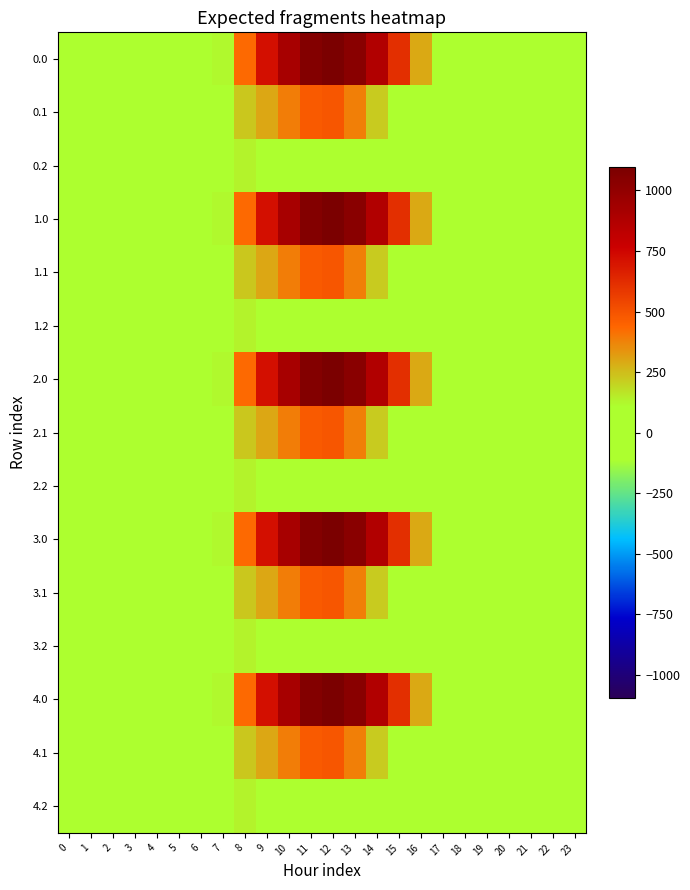

Reading right to left, what are all the values shown in this chart?

0.0: 23=0.0	22=0.0	21=0.0	20=0.0	19=0.0	18=0.0	17=0.0	16=294.5	15=615.9	14=870.6	13=1032.9	12=1096.7	11=1060.3	10=916.2	9=716.9	8=430.3	7=120.6	6=0.0	5=0.0	4=0.0	3=0.0	2=0.0	1=0.0	0=0.0
0.1: 23=0.0	22=0.0	21=0.0	20=0.0	19=0.0	18=0.0	17=0.0	16=0.0	15=17.3	14=219.2	13=382.7	12=485.4	11=471.7	10=388.1	9=295.9	8=227.5	7=17.7	6=0.0	5=0.0	4=0.0	3=0.0	2=0.0	1=0.0	0=0.0
0.2: 23=0.0	22=0.0	21=0.0	20=0.0	19=0.0	18=0.0	17=0.0	16=0.0	15=0.0	14=0.0	13=0.0	12=0.0	11=0.0	10=0.0	9=0.0	8=134.2	7=22.3	6=0.0	5=0.0	4=0.0	3=0.0	2=0.0	1=0.0	0=0.0
1.0: 23=0.0	22=0.0	21=0.0	20=0.0	19=0.0	18=0.0	17=0.0	16=294.5	15=615.9	14=870.6	13=1032.9	12=1096.7	11=1060.3	10=916.2	9=716.9	8=430.3	7=120.6	6=0.0	5=0.0	4=0.0	3=0.0	2=0.0	1=0.0	0=0.0
1.1: 23=0.0	22=0.0	21=0.0	20=0.0	19=0.0	18=0.0	17=0.0	16=0.0	15=17.3	14=219.2	13=382.7	12=485.4	11=471.7	10=388.1	9=295.9	8=227.5	7=17.7	6=0.0	5=0.0	4=0.0	3=0.0	2=0.0	1=0.0	0=0.0
1.2: 23=0.0	22=0.0	21=0.0	20=0.0	19=0.0	18=0.0	17=0.0	16=0.0	15=0.0	14=0.0	13=0.0	12=0.0	11=0.0	10=0.0	9=0.0	8=134.2	7=22.3	6=0.0	5=0.0	4=0.0	3=0.0	2=0.0	1=0.0	0=0.0
2.0: 23=0.0	22=0.0	21=0.0	20=0.0	19=0.0	18=0.0	17=0.0	16=294.5	15=615.9	14=870.6	13=1032.9	12=1096.7	11=1060.3	10=916.2	9=716.9	8=430.3	7=120.6	6=0.0	5=0.0	4=0.0	3=0.0	2=0.0	1=0.0	0=0.0
2.1: 23=0.0	22=0.0	21=0.0	20=0.0	19=0.0	18=0.0	17=0.0	16=0.0	15=17.3	14=219.2	13=382.7	12=485.4	11=471.7	10=388.1	9=295.9	8=227.5	7=17.7	6=0.0	5=0.0	4=0.0	3=0.0	2=0.0	1=0.0	0=0.0
2.2: 23=0.0	22=0.0	21=0.0	20=0.0	19=0.0	18=0.0	17=0.0	16=0.0	15=0.0	14=0.0	13=0.0	12=0.0	11=0.0	10=0.0	9=0.0	8=134.2	7=22.3	6=0.0	5=0.0	4=0.0	3=0.0	2=0.0	1=0.0	0=0.0
3.0: 23=0.0	22=0.0	21=0.0	20=0.0	19=0.0	18=0.0	17=0.0	16=294.5	15=615.9	14=870.6	13=1032.9	12=1096.7	11=1060.3	10=916.2	9=716.9	8=430.3	7=120.6	6=0.0	5=0.0	4=0.0	3=0.0	2=0.0	1=0.0	0=0.0
3.1: 23=0.0	22=0.0	21=0.0	20=0.0	19=0.0	18=0.0	17=0.0	16=0.0	15=17.3	14=219.2	13=382.7	12=485.4	11=471.7	10=388.1	9=295.9	8=227.5	7=17.7	6=0.0	5=0.0	4=0.0	3=0.0	2=0.0	1=0.0	0=0.0
3.2: 23=0.0	22=0.0	21=0.0	20=0.0	19=0.0	18=0.0	17=0.0	16=0.0	15=0.0	14=0.0	13=0.0	12=0.0	11=0.0	10=0.0	9=0.0	8=134.2	7=22.3	6=0.0	5=0.0	4=0.0	3=0.0	2=0.0	1=0.0	0=0.0
4.0: 23=0.0	22=0.0	21=0.0	20=0.0	19=0.0	18=0.0	17=0.0	16=294.5	15=615.9	14=870.6	13=1032.9	12=1096.7	11=1060.3	10=916.2	9=716.9	8=430.3	7=120.6	6=0.0	5=0.0	4=0.0	3=0.0	2=0.0	1=0.0	0=0.0
4.1: 23=0.0	22=0.0	21=0.0	20=0.0	19=0.0	18=0.0	17=0.0	16=0.0	15=17.3	14=219.2	13=382.7	12=485.4	11=471.7	10=388.1	9=295.9	8=227.5	7=17.7	6=0.0	5=0.0	4=0.0	3=0.0	2=0.0	1=0.0	0=0.0
4.2: 23=0.0	22=0.0	21=0.0	20=0.0	19=0.0	18=0.0	17=0.0	16=0.0	15=0.0	14=0.0	13=0.0	12=0.0	11=0.0	10=0.0	9=0.0	8=134.2	7=22.3	6=0.0	5=0.0	4=0.0	3=0.0	2=0.0	1=0.0	0=0.0